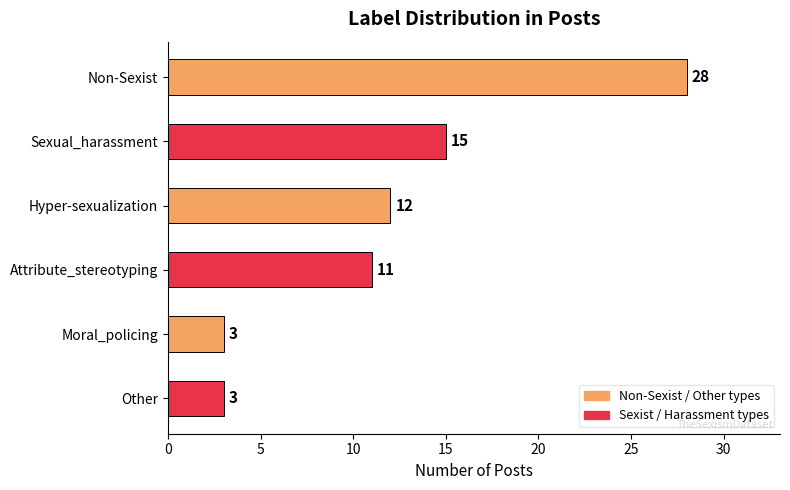

Count the values in the range 3 to 15.

5